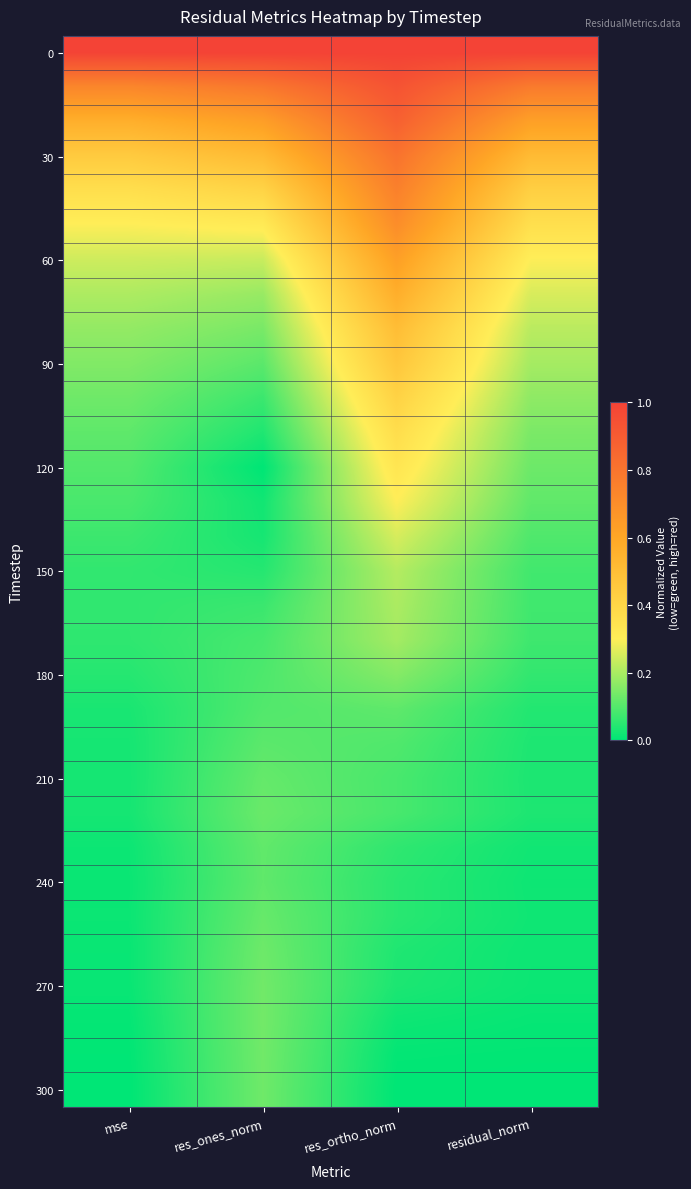

Count the number of data series in this chart.

31